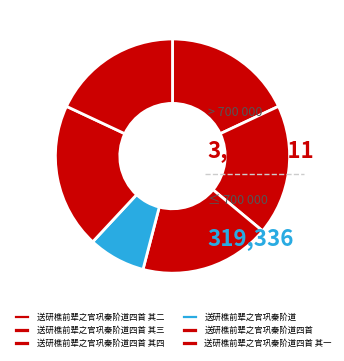

Is there a majority slice in this chart?

No